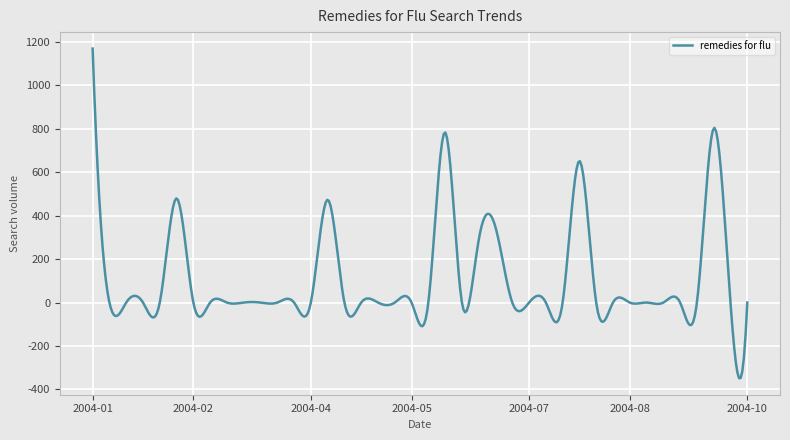

What is the maximum value shown in the chart?

1169.6